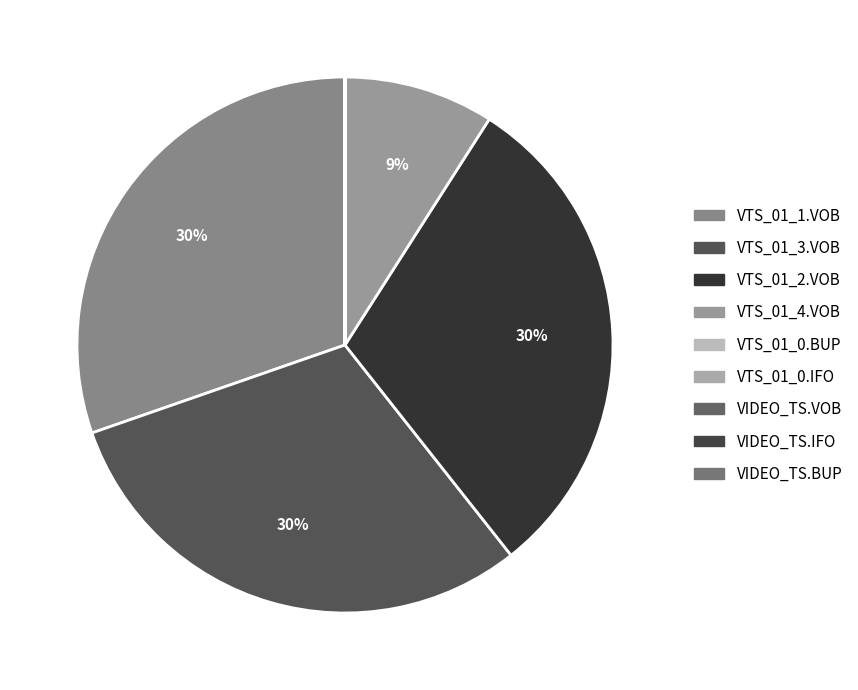

How many segments does this pie chart have?

9